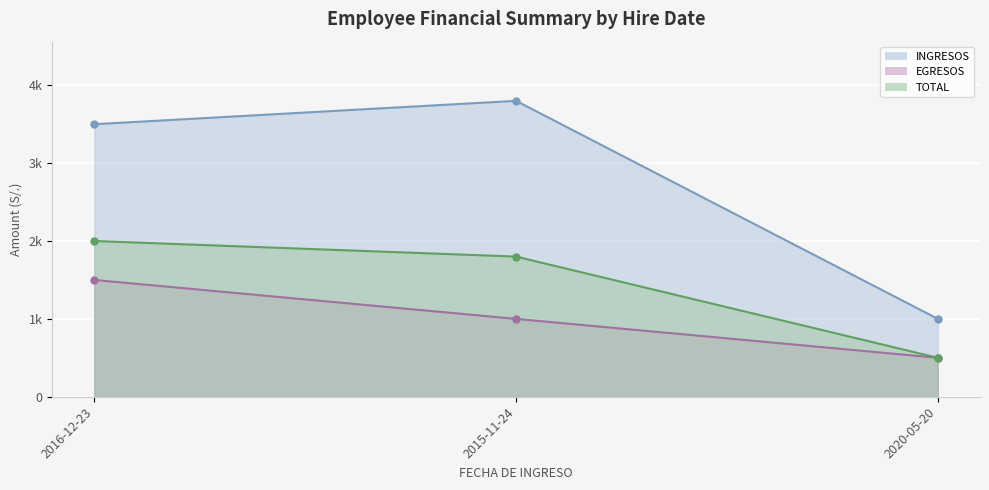

How many values in the INGRESOS series exceed 3500?

1